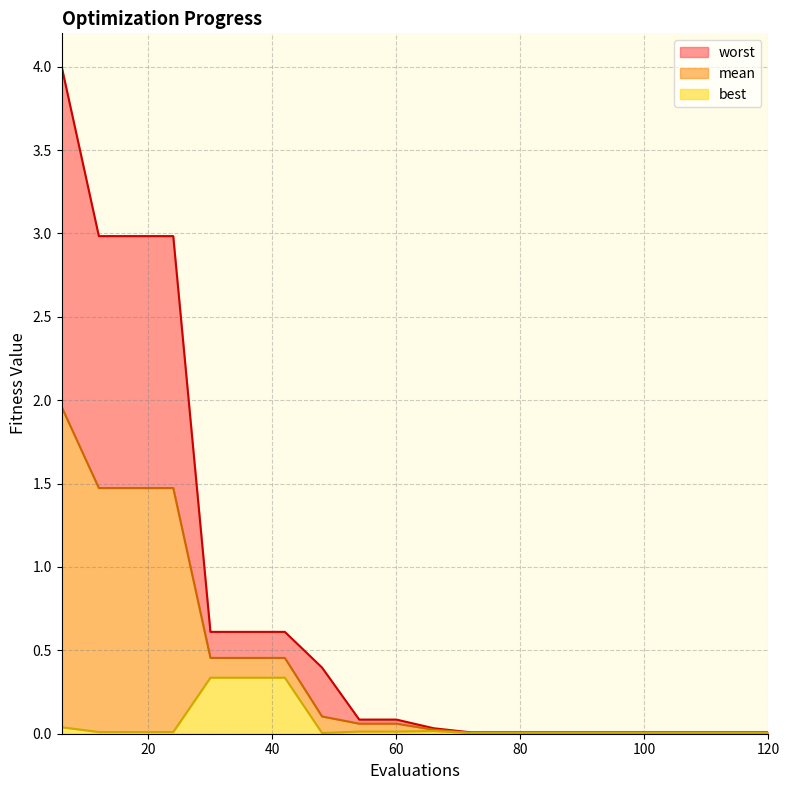

What is the difference between the highest and lowest values at 36?

0.3